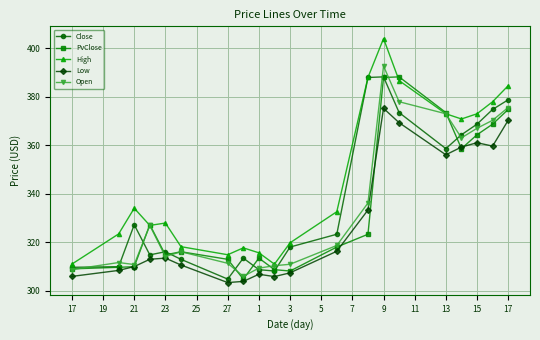

What is the minimum value shown in the chart?

303.3